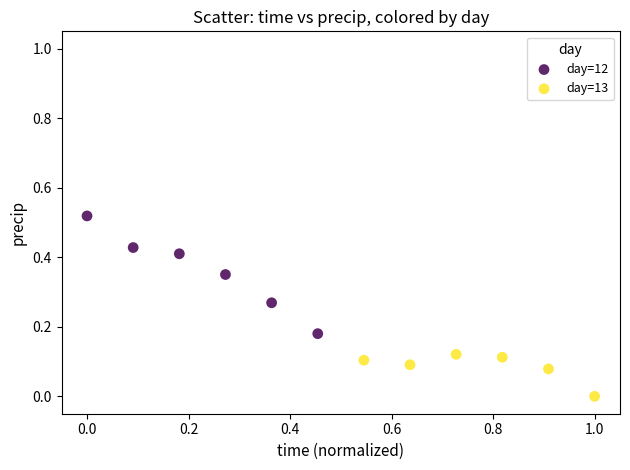

Which series reaches the minimum Y coordinate?

day=13